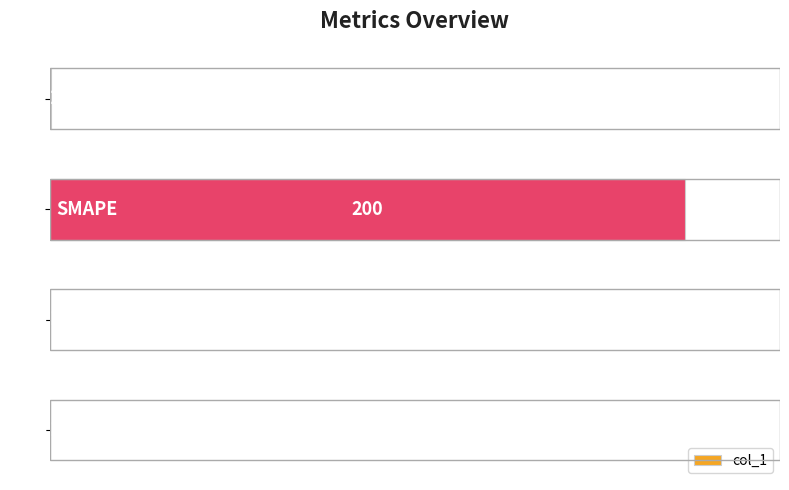

Are the bars horizontal?

Yes